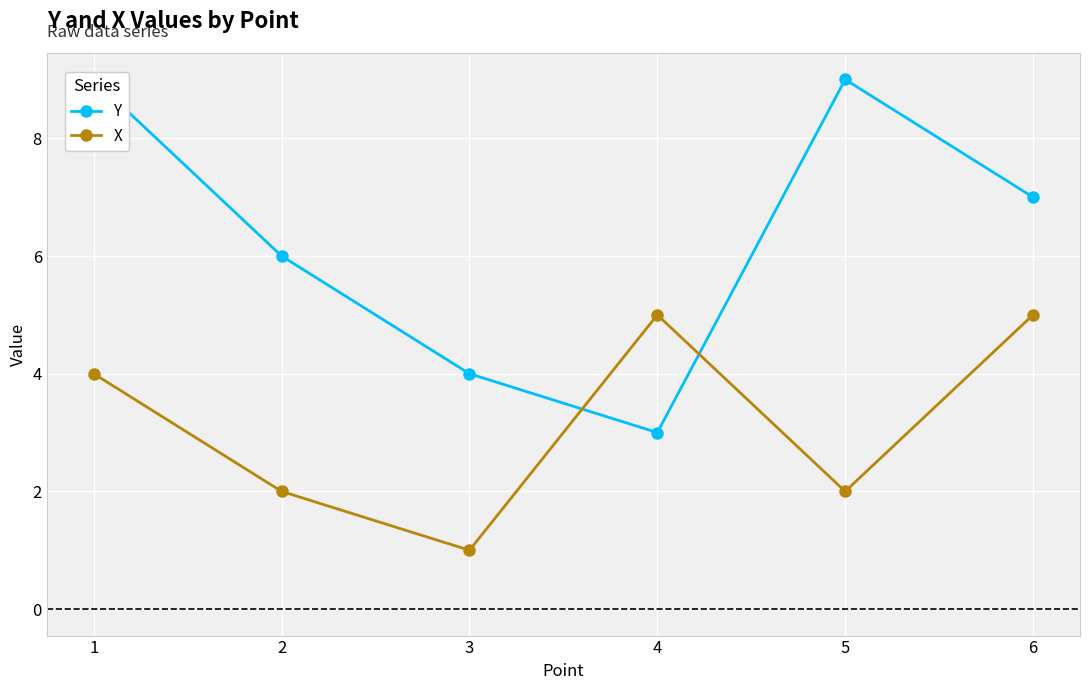

Reading left to right, extract all data points from this chart.

Y: 1=9	2=6	3=4	4=3	5=9	6=7
X: 1=4	2=2	3=1	4=5	5=2	6=5